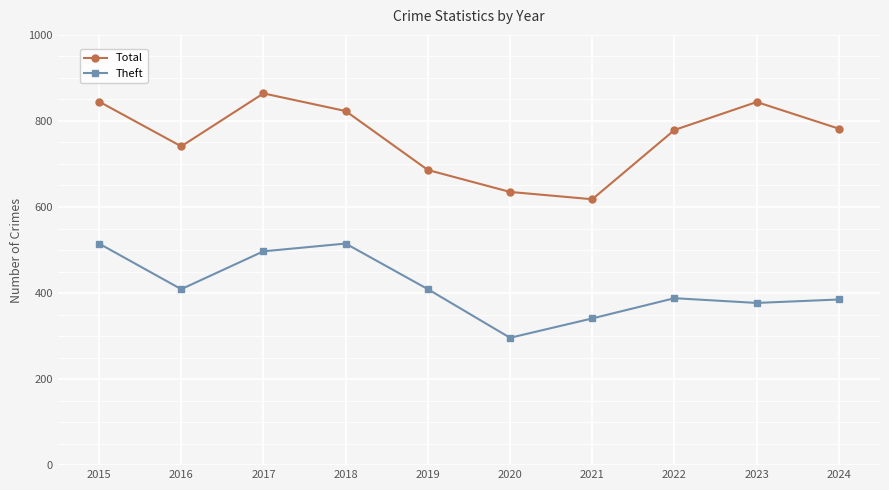

What is the highest value of the Total series?

864